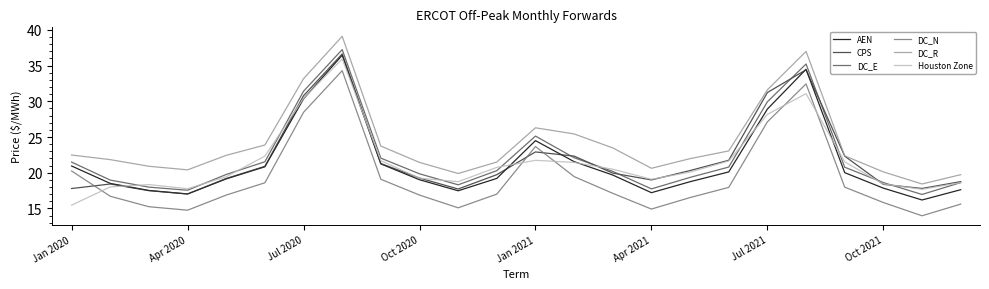

How many interior local valleys does the DC_N series have?

4